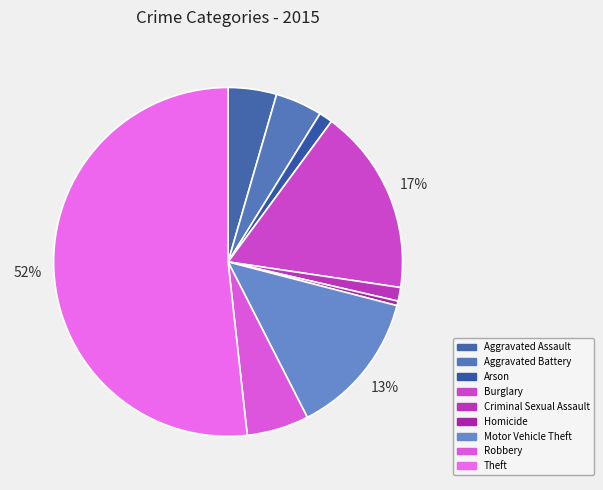

How many slices are in this pie chart?

9